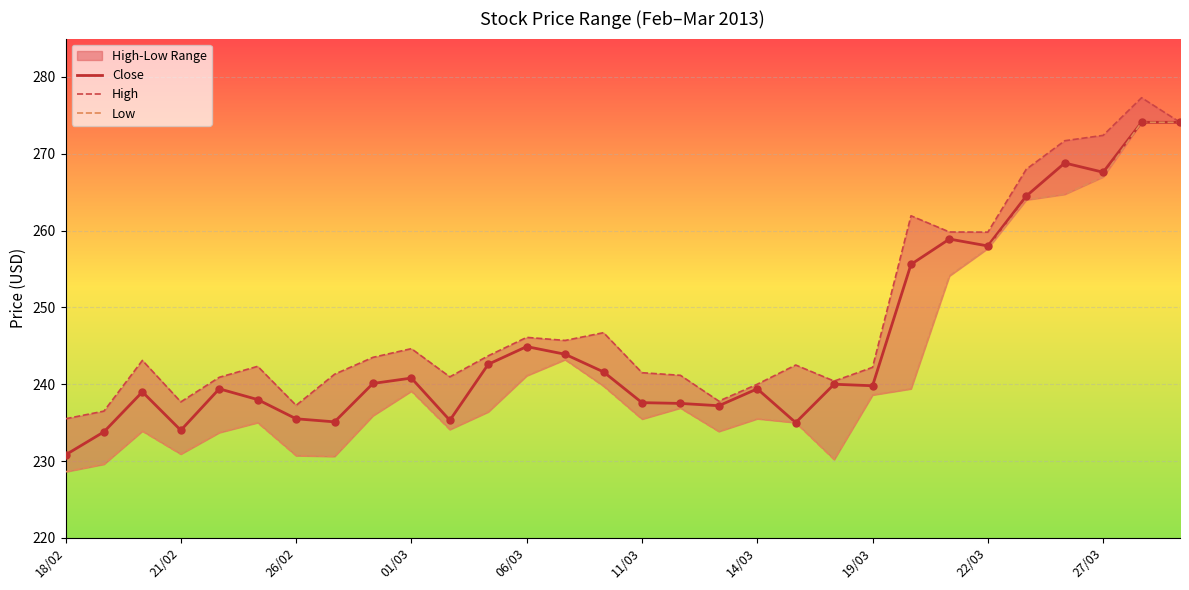

Which series contains the lowest Y value?

Low